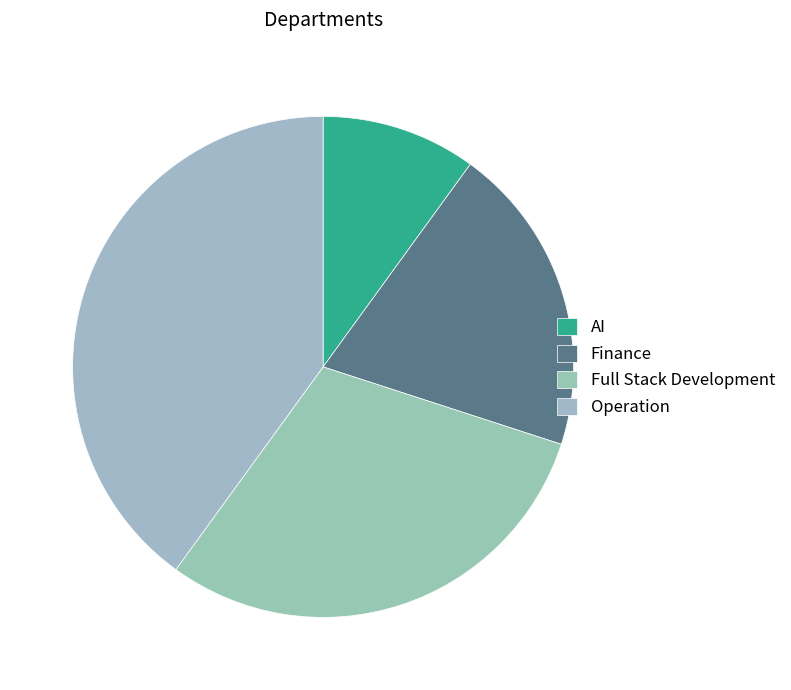

How many slices are in this pie chart?

4